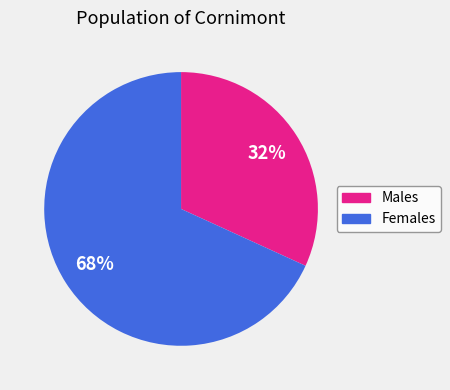

True or false: Females accounts for 68% of the total.

True